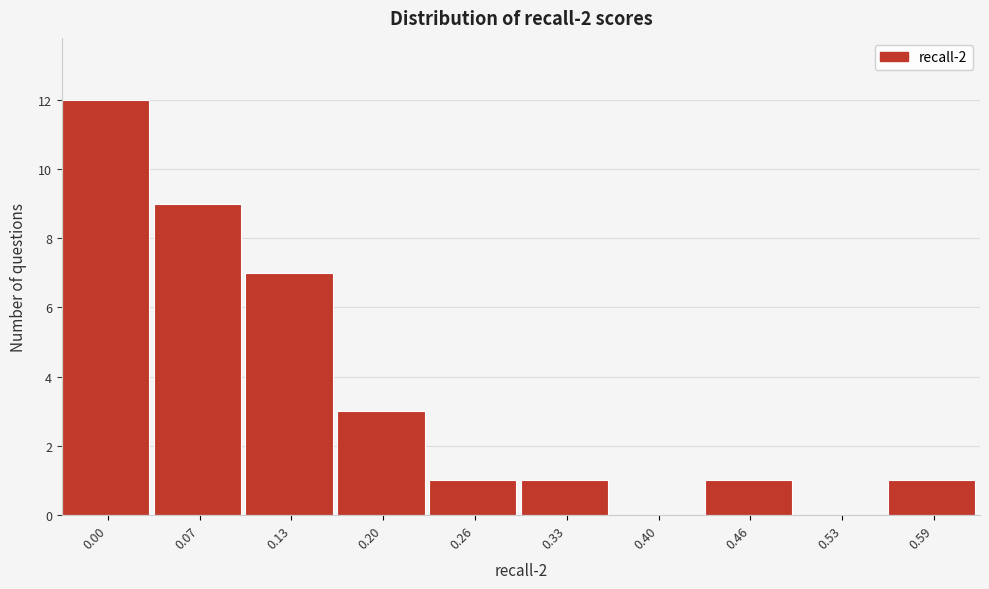

Reading left to right, transcribe all the data shown in this chart.

0.00=12	0.07=9	0.13=7	0.20=3	0.26=1	0.33=1	0.40=0	0.46=1	0.53=0	0.59=1